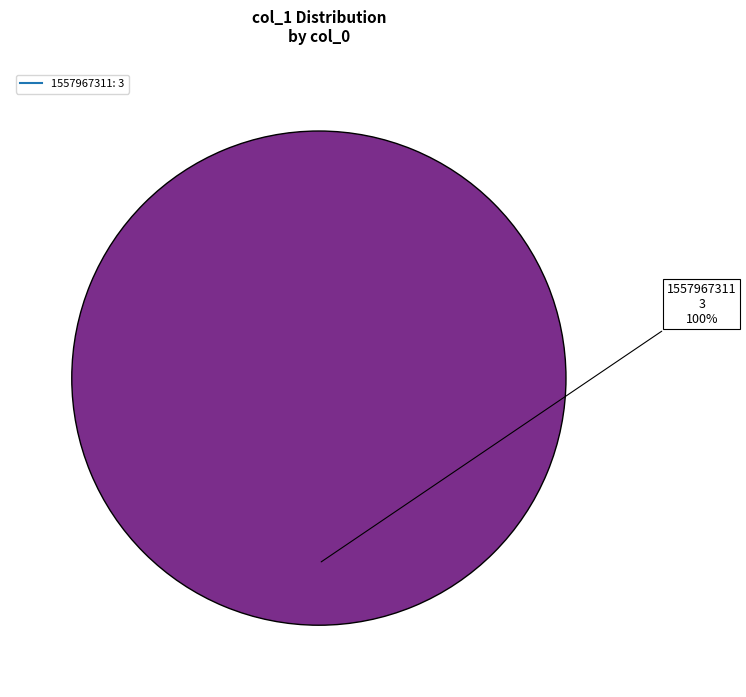

Does any single category account for the majority?

Yes